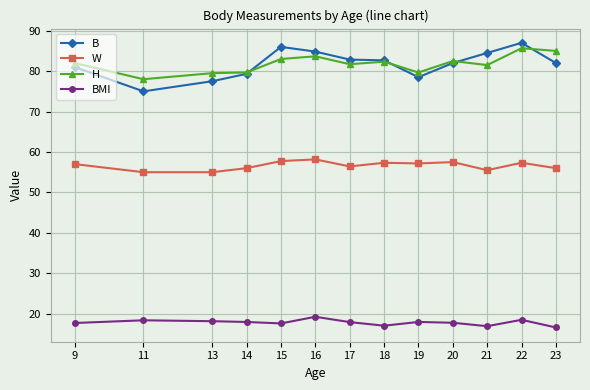

At how many categories does at least one series exceed 31?

13